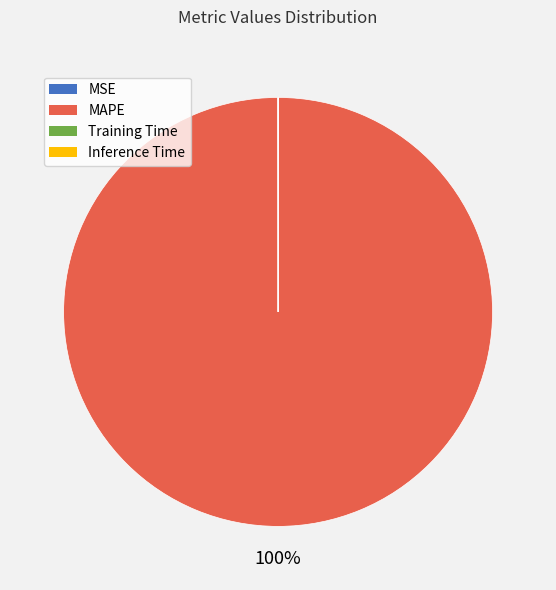

Which slice is the largest?

MAPE